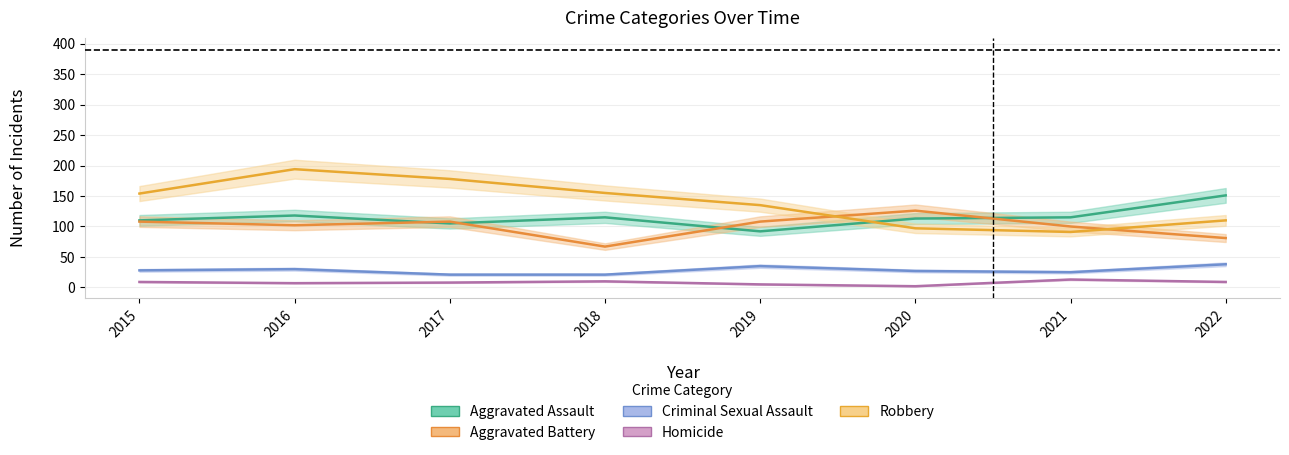

True or false: Robbery has a value of 194 at 2016.

True